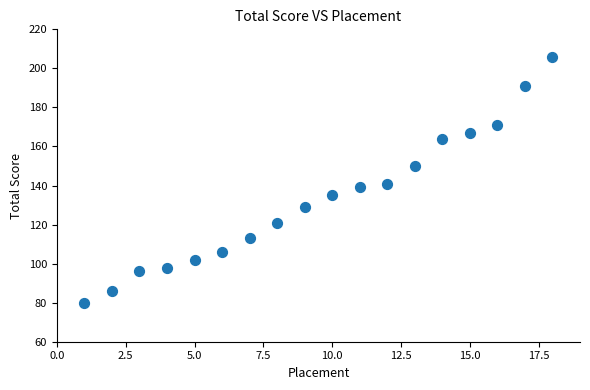

What is the range of X values (max minus min)?

17